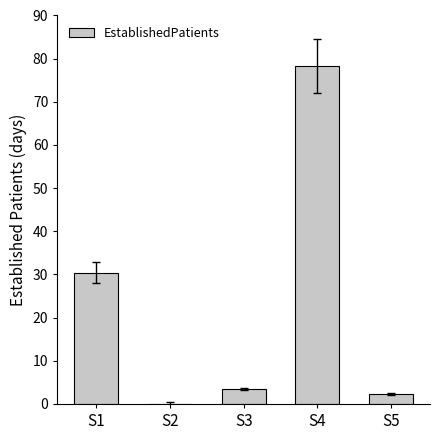

Count the number of categories in the chart.

5